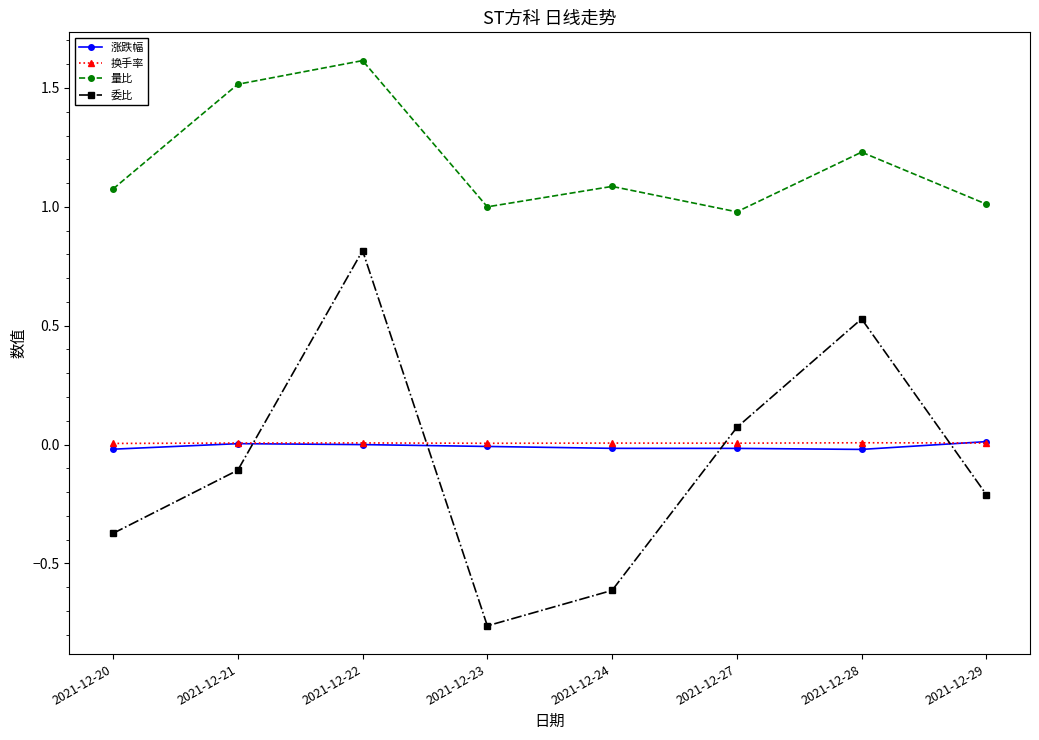

True or false: 委比 has a value of 0.8 at 2021-12-22.

True